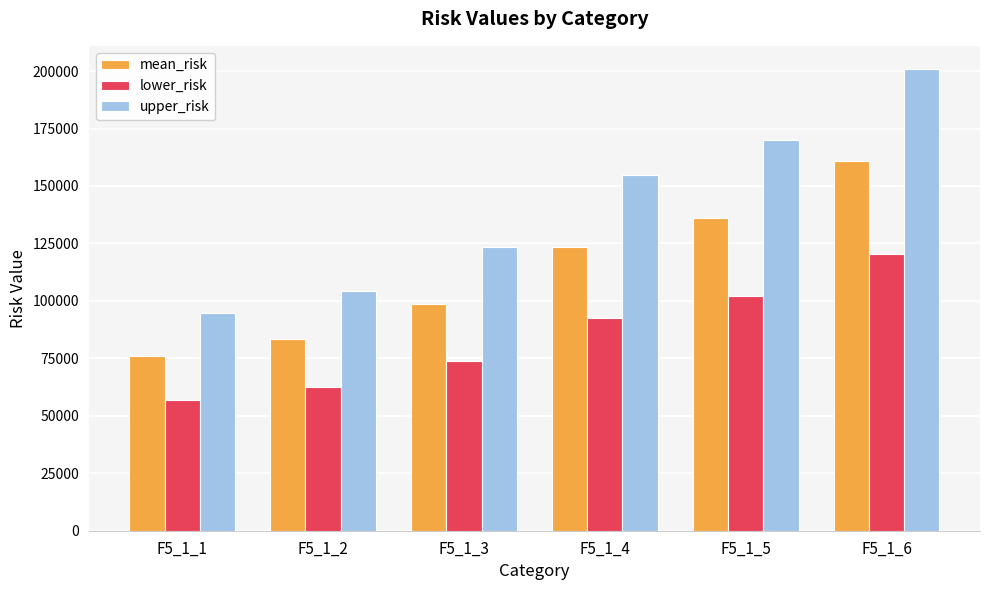

Count the number of data series in this chart.

3